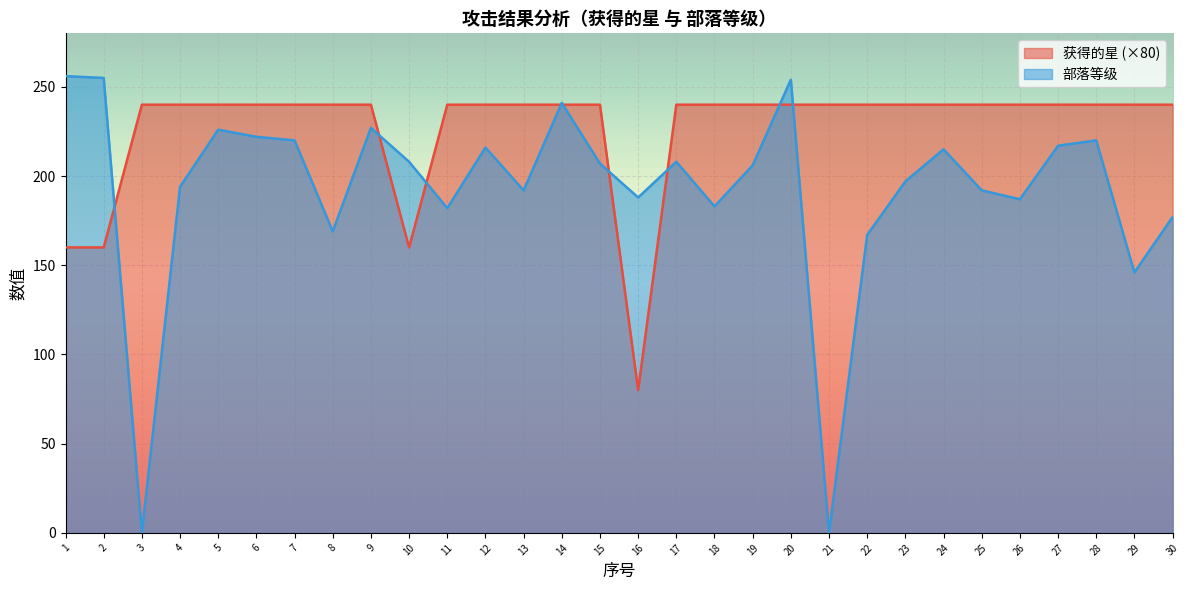

Rank the series by their maximum value, from highest to lowest.

部落等级, 获得的星 (×80)